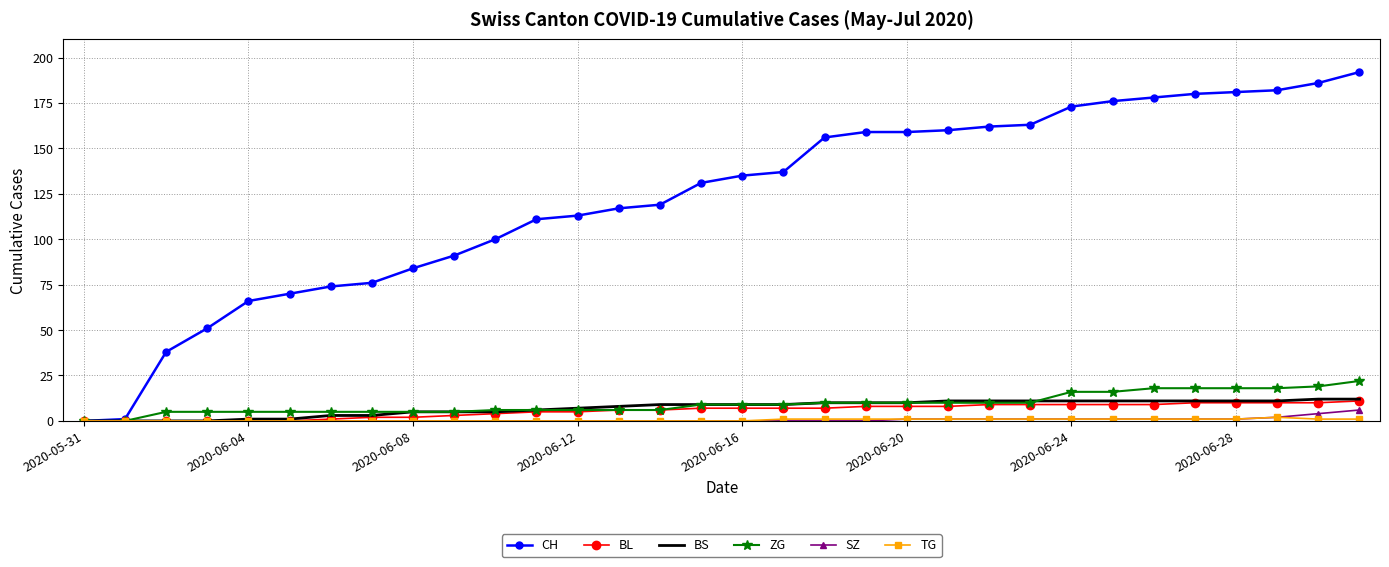

Which series has the largest total across all categories?

CH